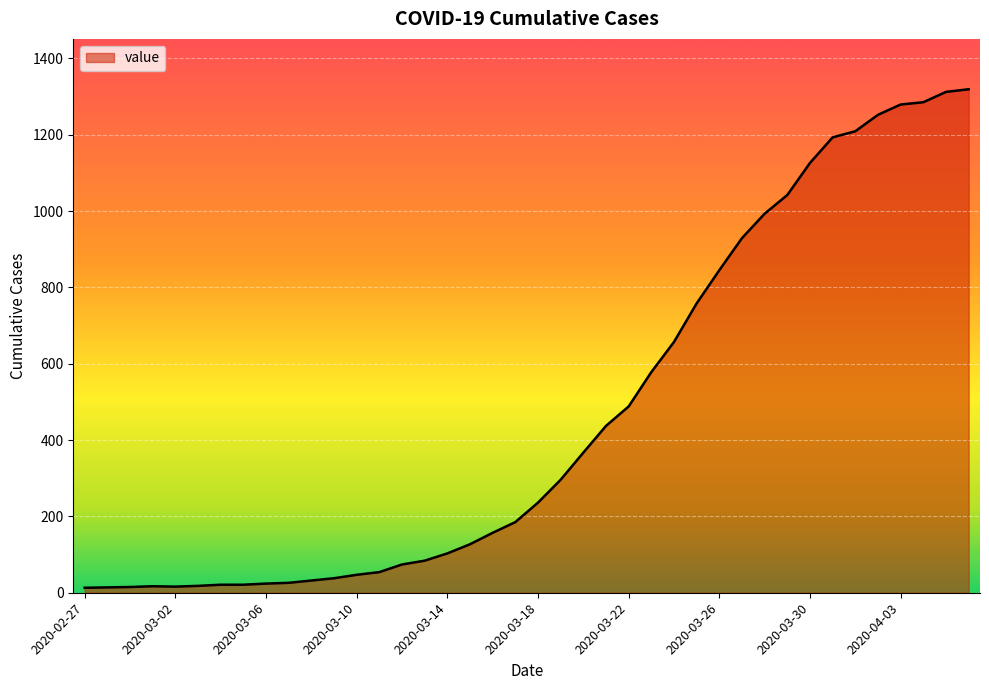

What is the maximum value shown in the chart?

1319